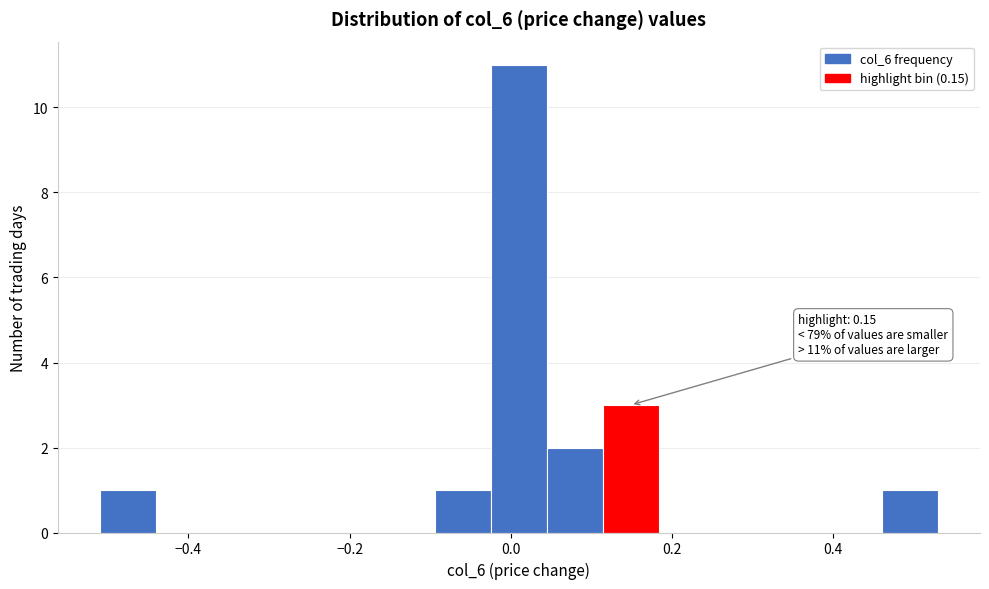

Around what value on the x-axis is the tallest bar? Give the approximate position of its centre, as read against the axis.

0.02